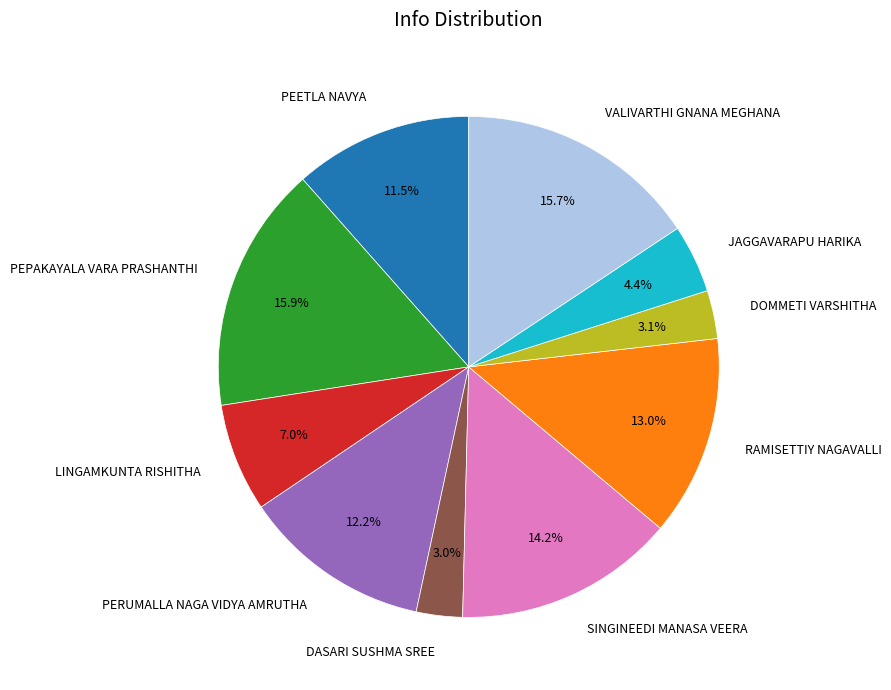

True or false: LINGAMKUNTA RISHITHA accounts for 22% of the total.

False